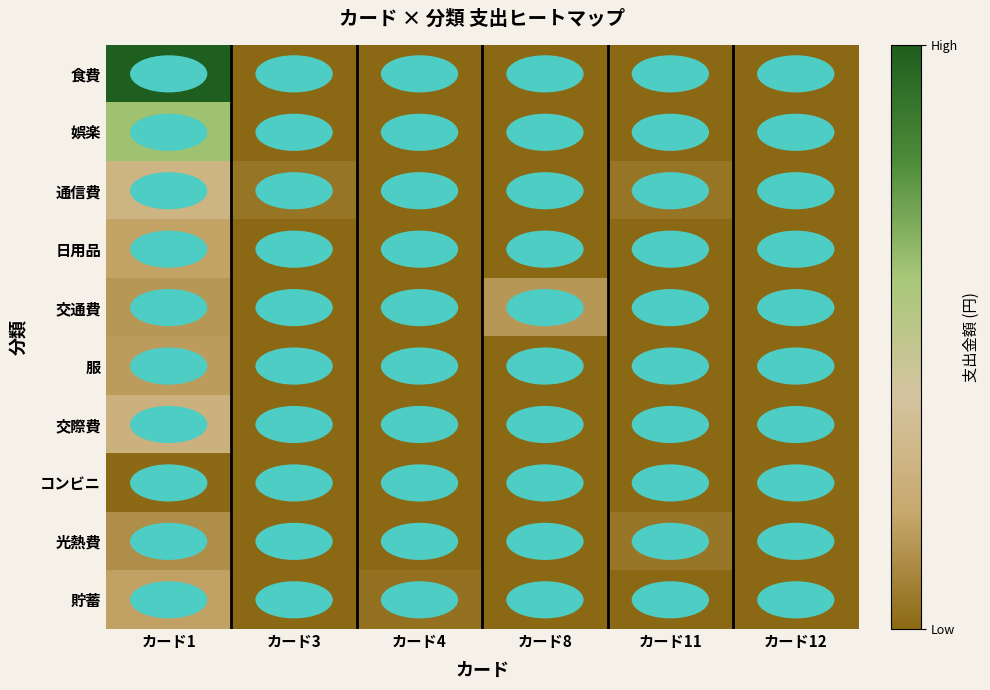

List the series in order of their peak value, highest first.

食費, 娯楽, 通信費, 交際費, 日用品, 貯蓄, 服, 交通費, 光熱費, コンビニ